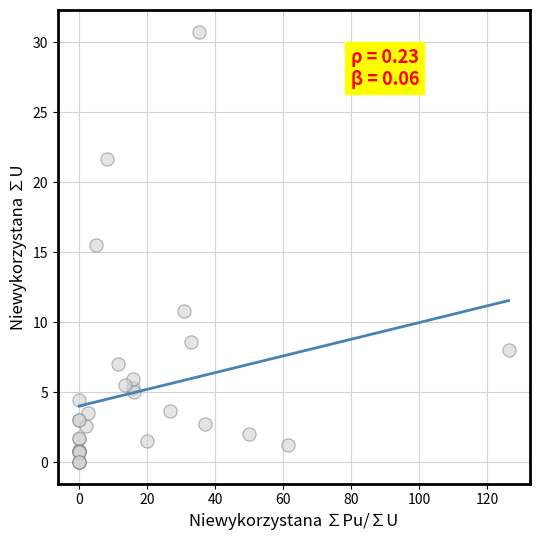

What Y value in the scatter plot is closest to 15?

15.5